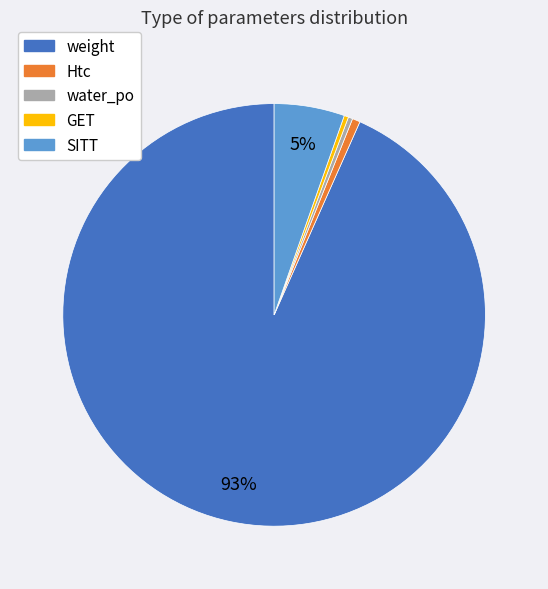

Between GET and weight, which is larger?

weight